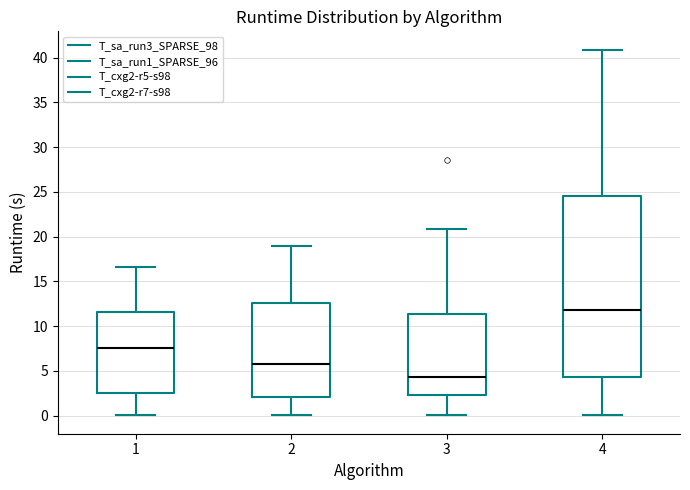

Reading left to right, transcribe this box plot: for each box, give where its median line is, the range the box spans, and where its two whiskers end, as read against the y-axis. The values are not printed on the chart, so give them approximately, as read against the axis.

1: median 7.5, box 2.5 to 11.5, whiskers 0.0 to 16.5
2: median 6.0, box 2.0 to 12.5, whiskers 0.0 to 19.0
3: median 4.5, box 2.5 to 11.5, whiskers 0.0 to 21.0
4: median 12.0, box 4.5 to 24.5, whiskers 0.0 to 41.0